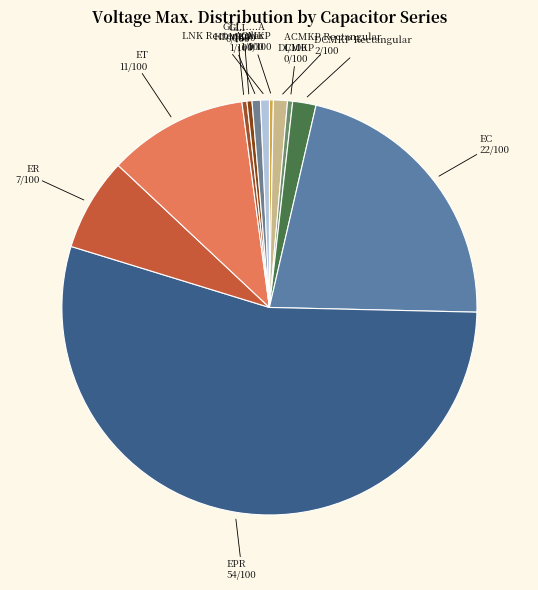

Do ACMKP and ET together represent more than half of the pie?

No